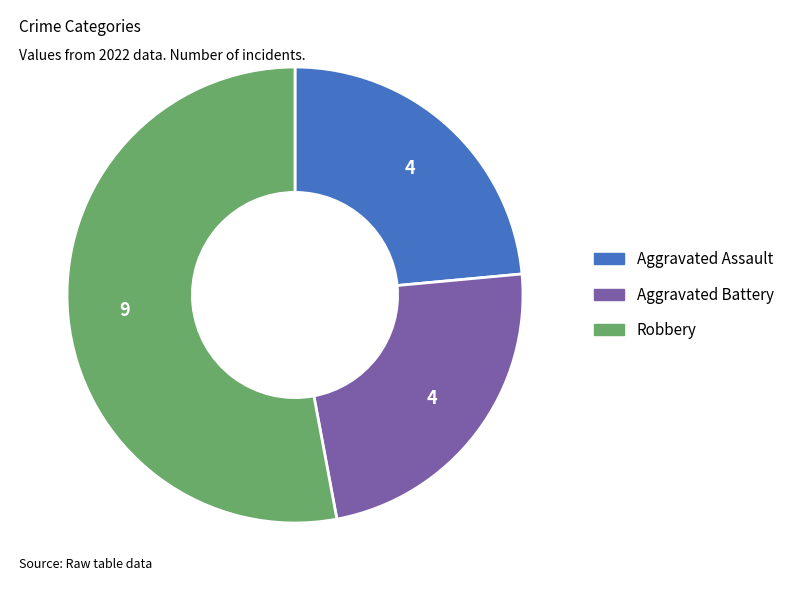

Is the sum of Robbery and Aggravated Assault greater than half?

Yes